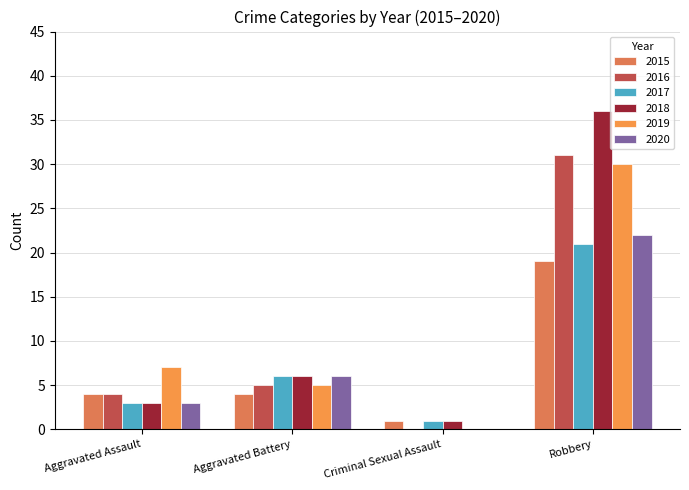

What is the difference between the maximum and second lowest values in the 2016 series?

27